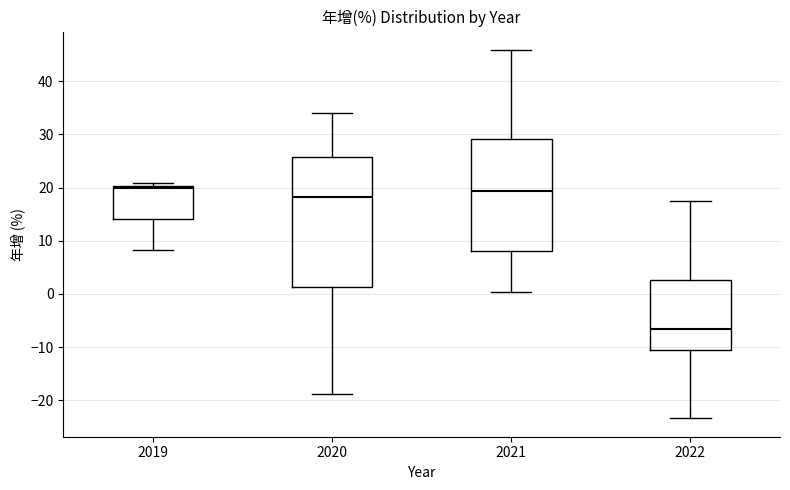

Reading left to right, transcribe this box plot: for each box, give where its median line is, the range the box spans, and where its two whiskers end, as read against the y-axis. The values are not printed on the chart, so give them approximately, as read against the axis.

2019: median 20 (just below the box's upper edge), box 14 to 20, whiskers 8 to 21
2020: median 18, box 1 to 26, whiskers -19 to 34
2021: median 19, box 8 to 29, whiskers 0 to 46
2022: median -7, box -11 to 3, whiskers -23 to 17